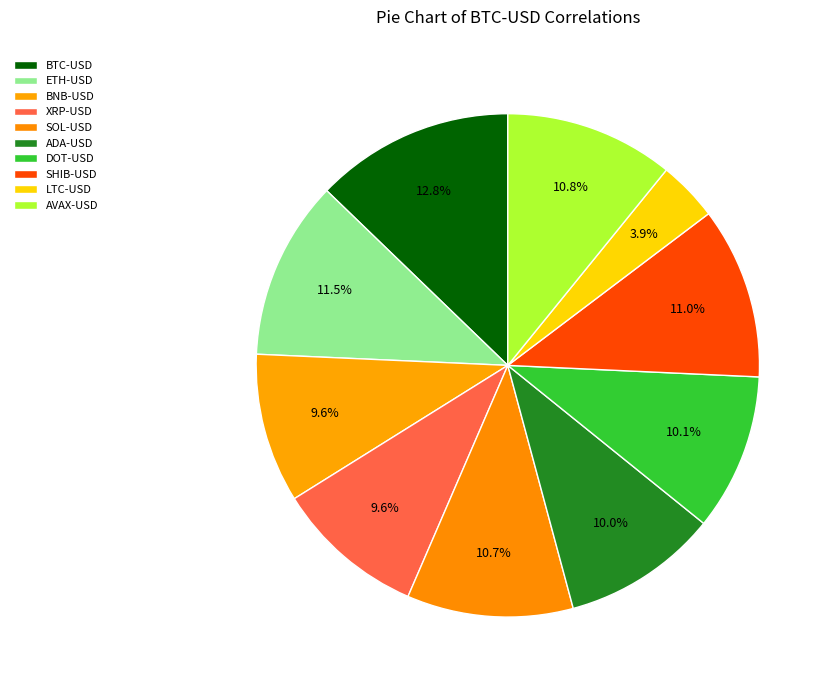

How many slices are in this pie chart?

10